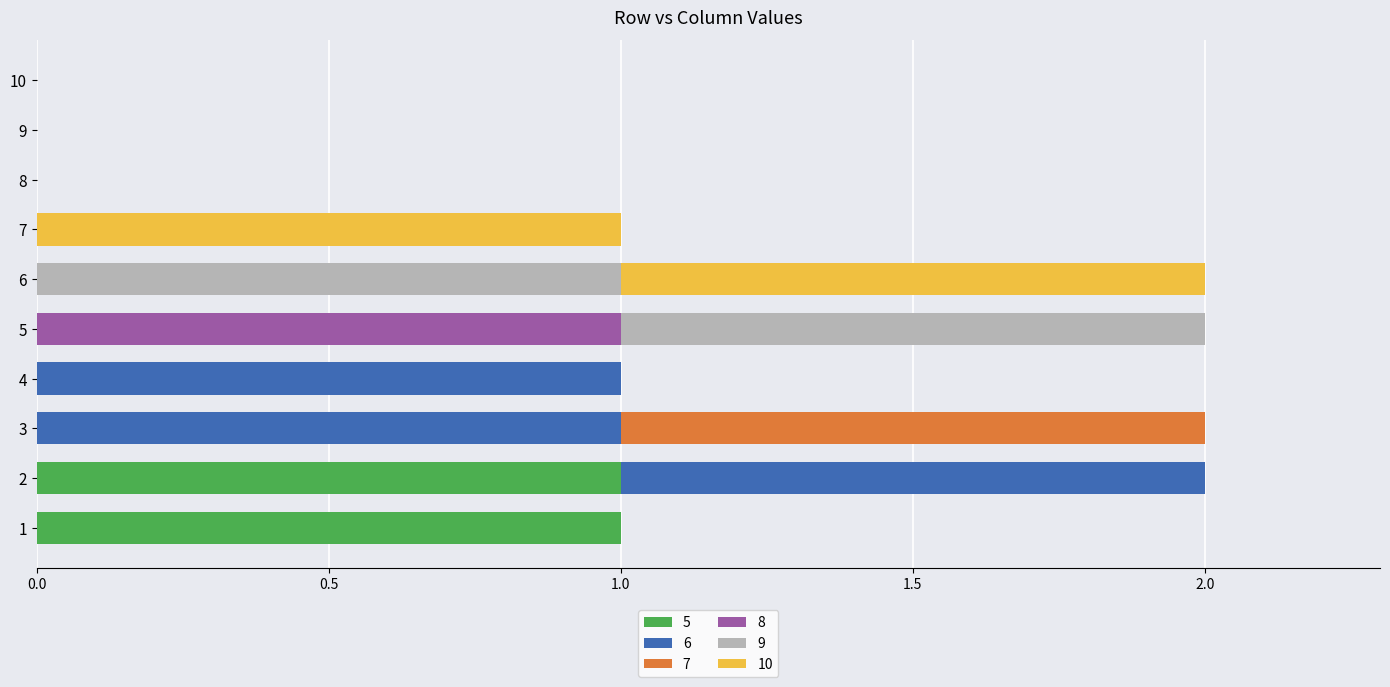

How many categories are shown in the chart?

10